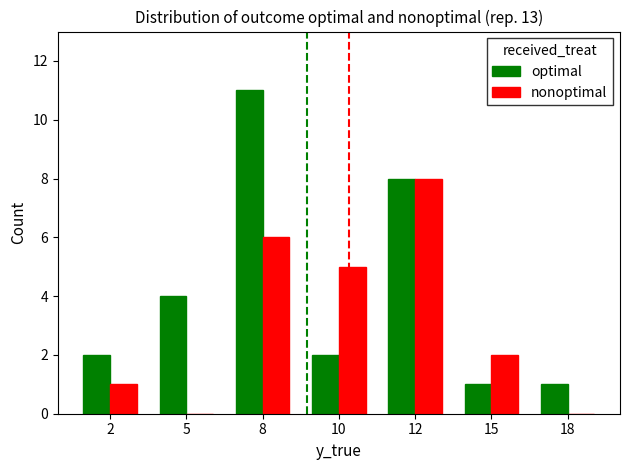

What is the sum of all nonoptimal values?

22